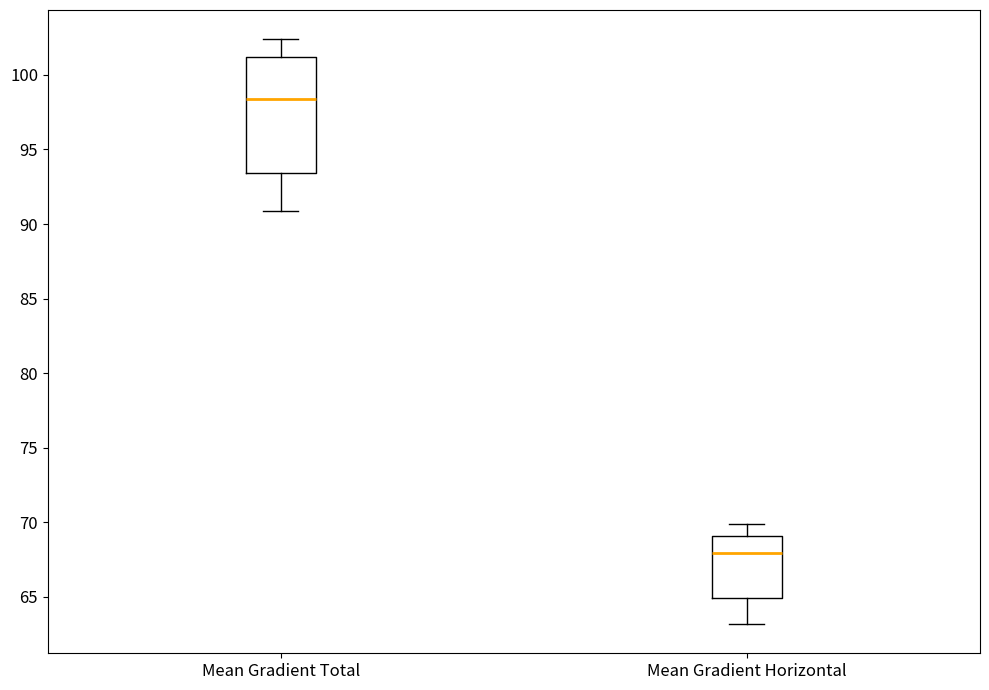

Which box is the tallest, from its lower edge to its upper edge?

Mean Gradient Total